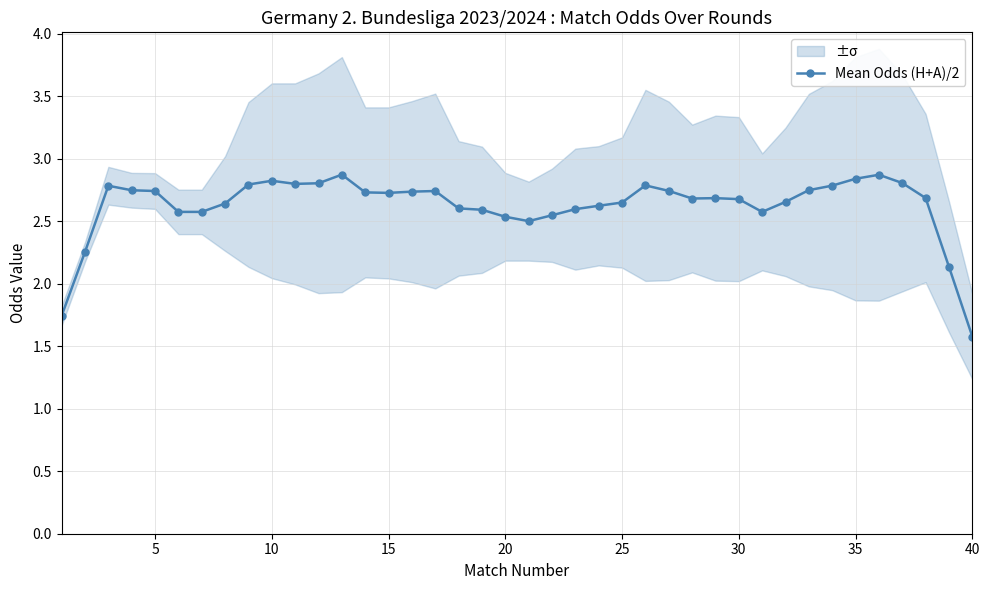

What is the lowest value of the Mean Odds (H+A)/2 series?

1.6